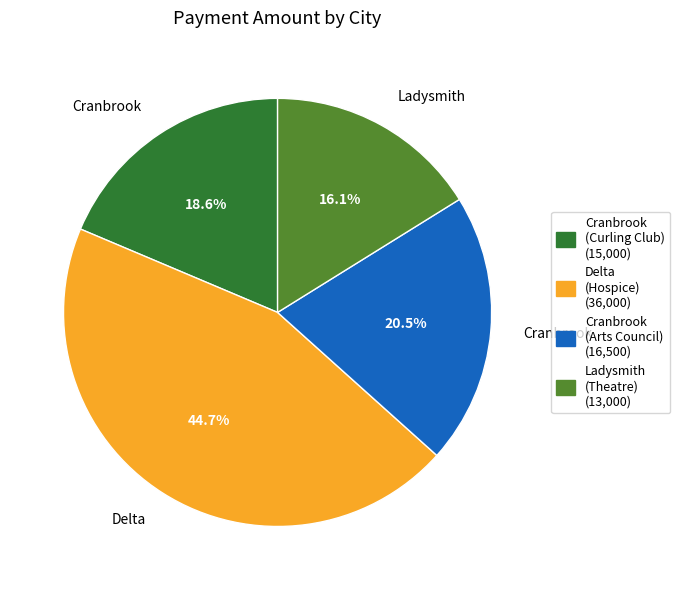

Is there any slice that represents more than half of the pie?

No